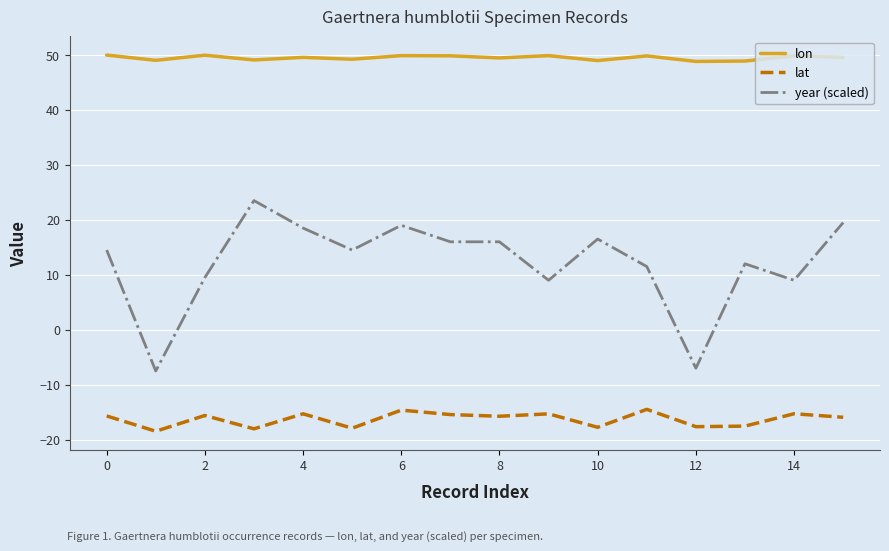

Rank the series by their maximum value, from lowest to highest.

lat, year (scaled), lon